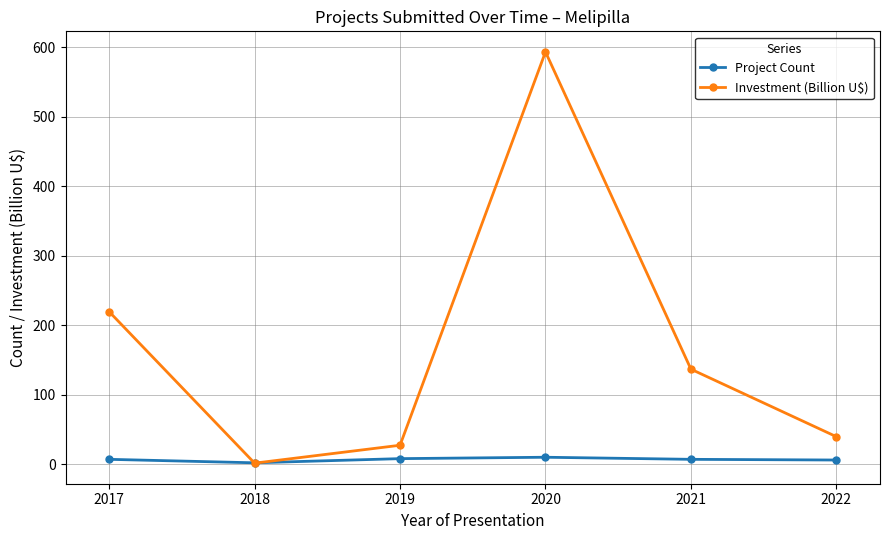

What is the minimum value for Project Count?

2.0